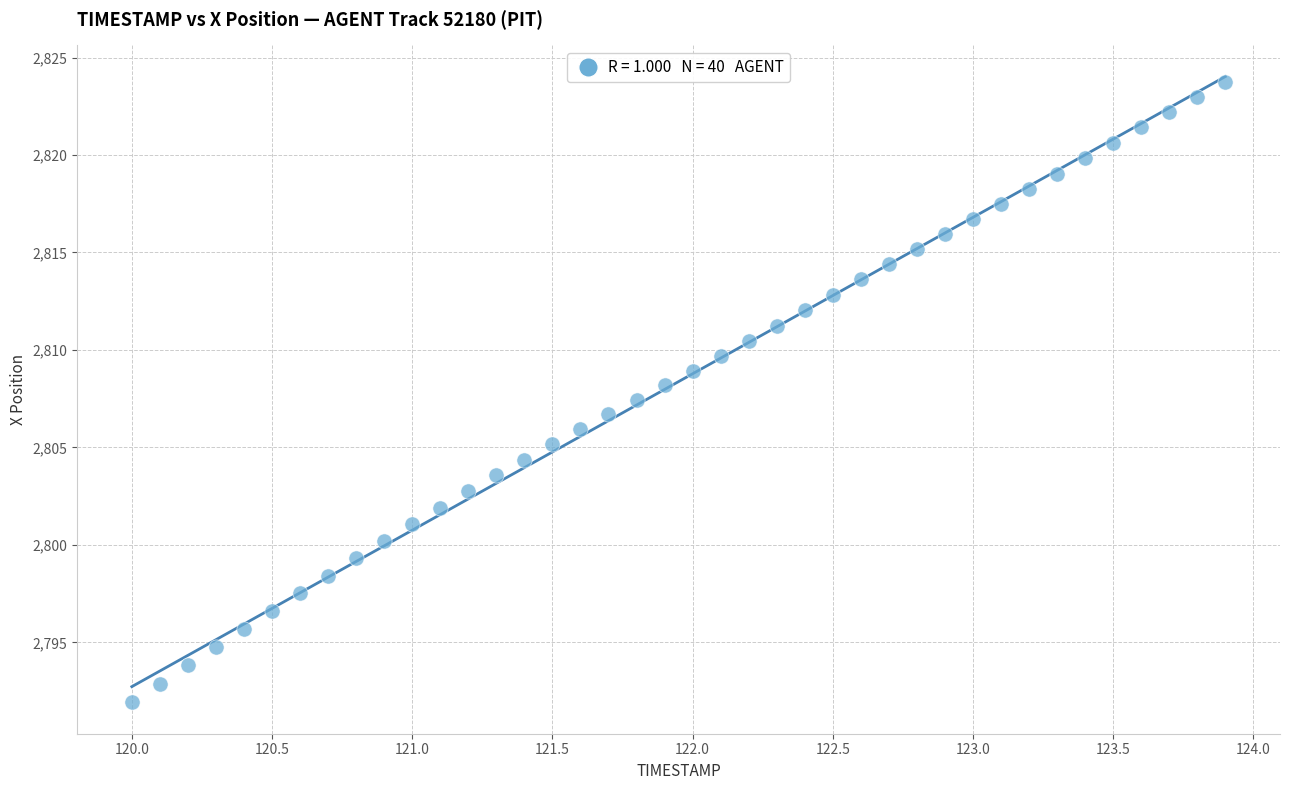

What is the range of Y values (max minus min)?

31.8